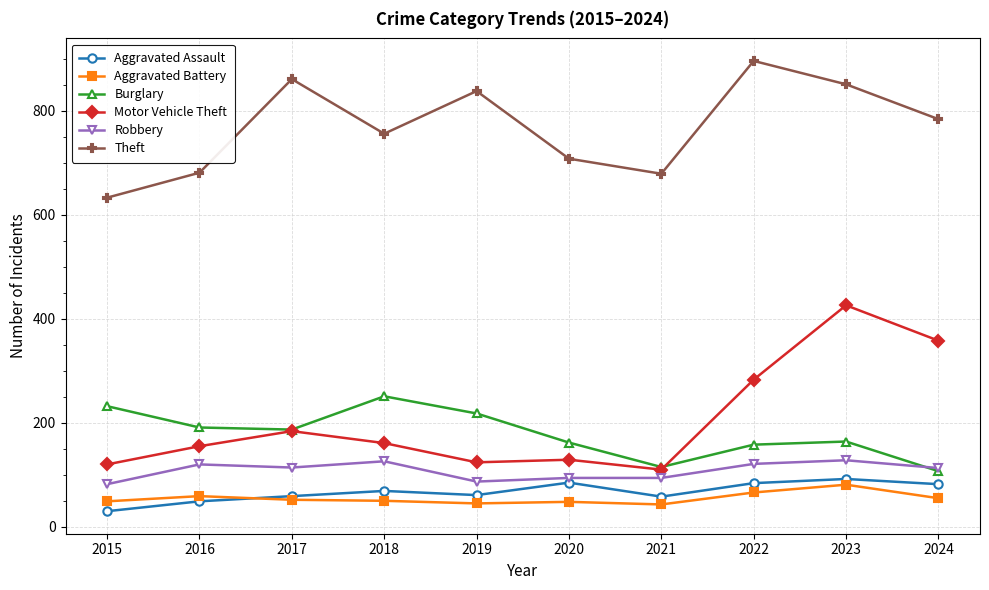

How many series are shown in this chart?

6